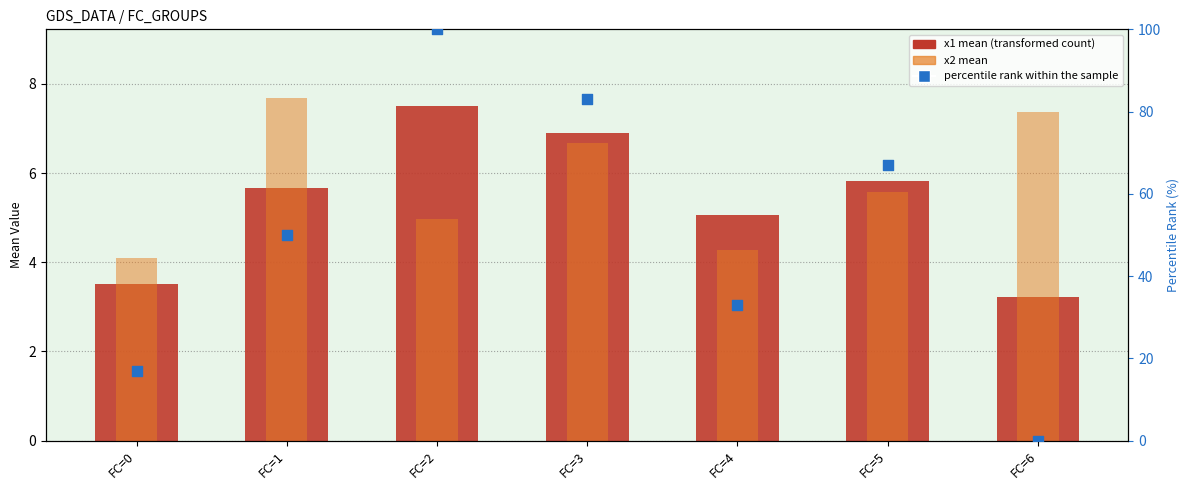

At which category is the sum across all series the highest?

FC=2